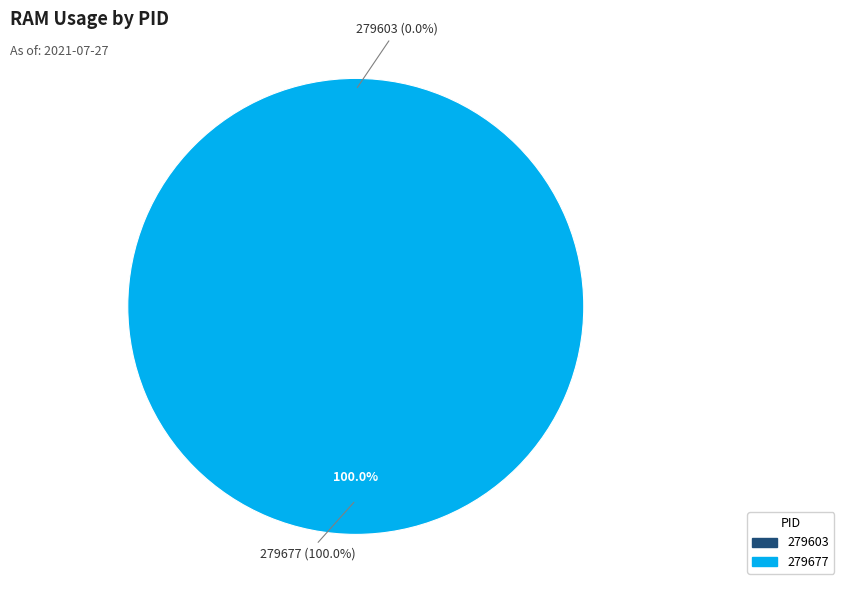

Between 279603 and 279677, which is larger?

279677